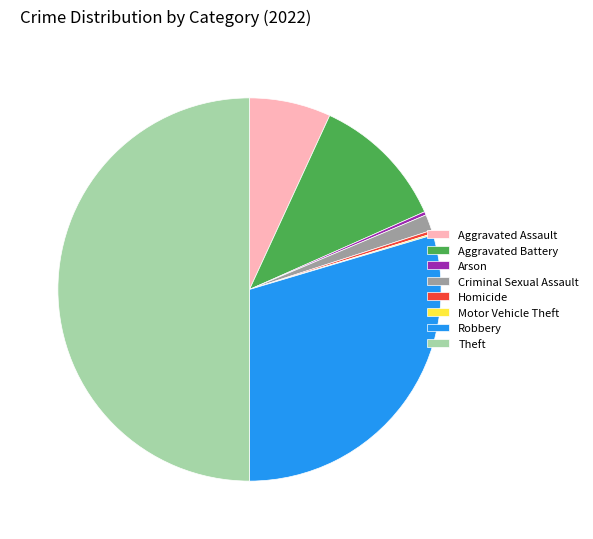

Is the sum of Aggravated Assault and Robbery greater than half?

No